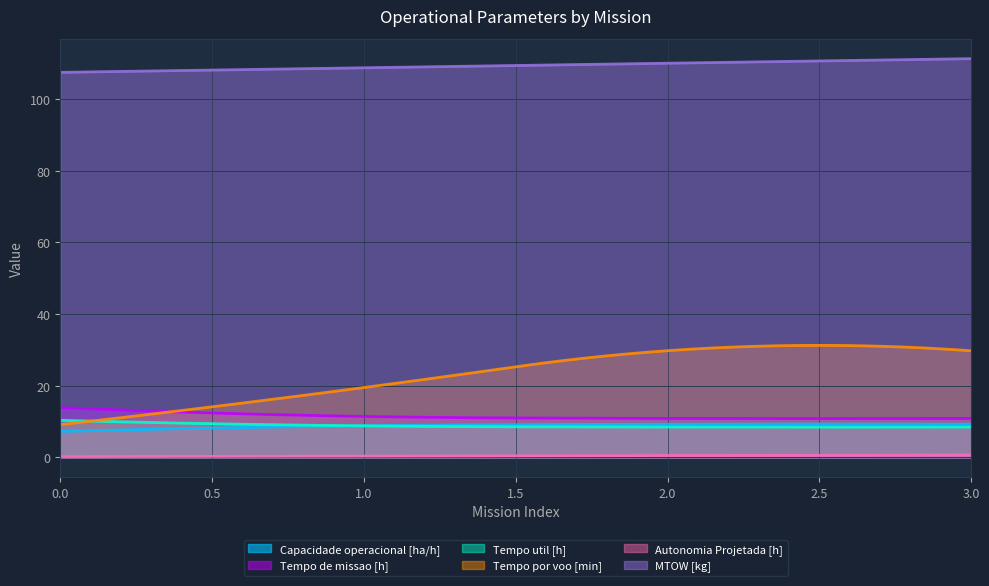

What is the value of the MTOW [kg] point at the 2nd from the left?

108.7